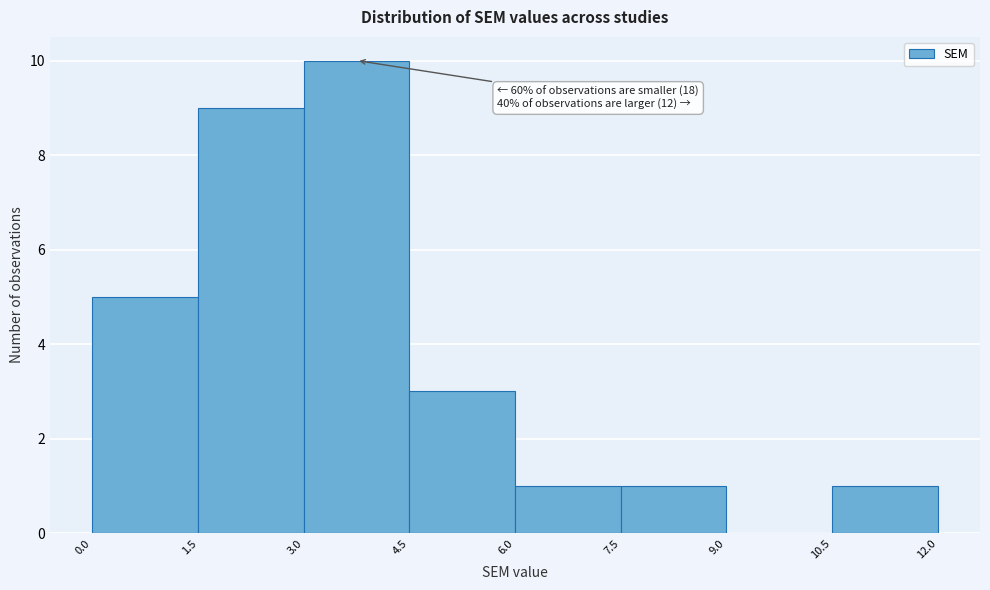

Over which range of the x-axis is the bar tallest?

3.0 to 4.5